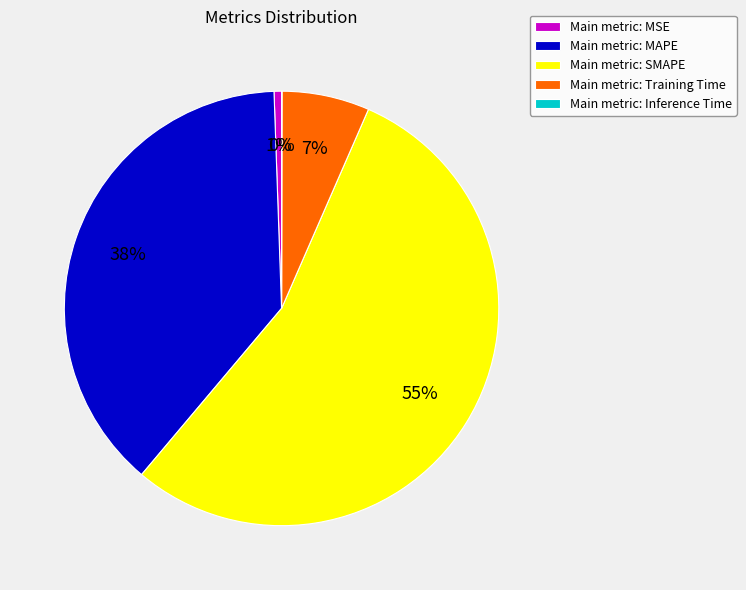

Is there any slice that represents more than half of the pie?

Yes